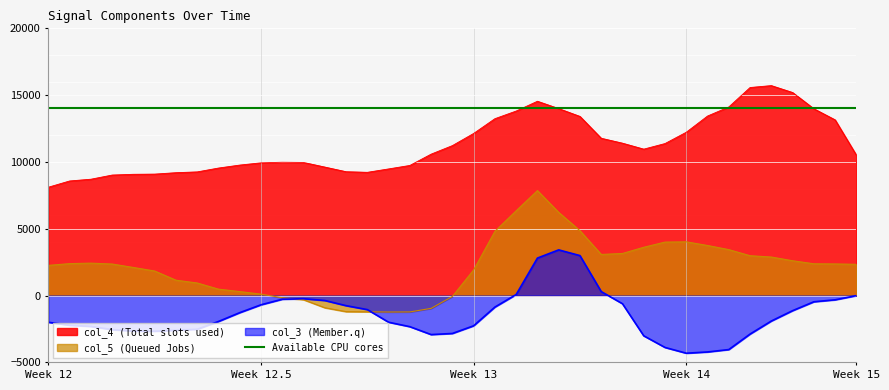

Between which two adjacent categories do col_5 and col_3 first intersect?

11 and 12